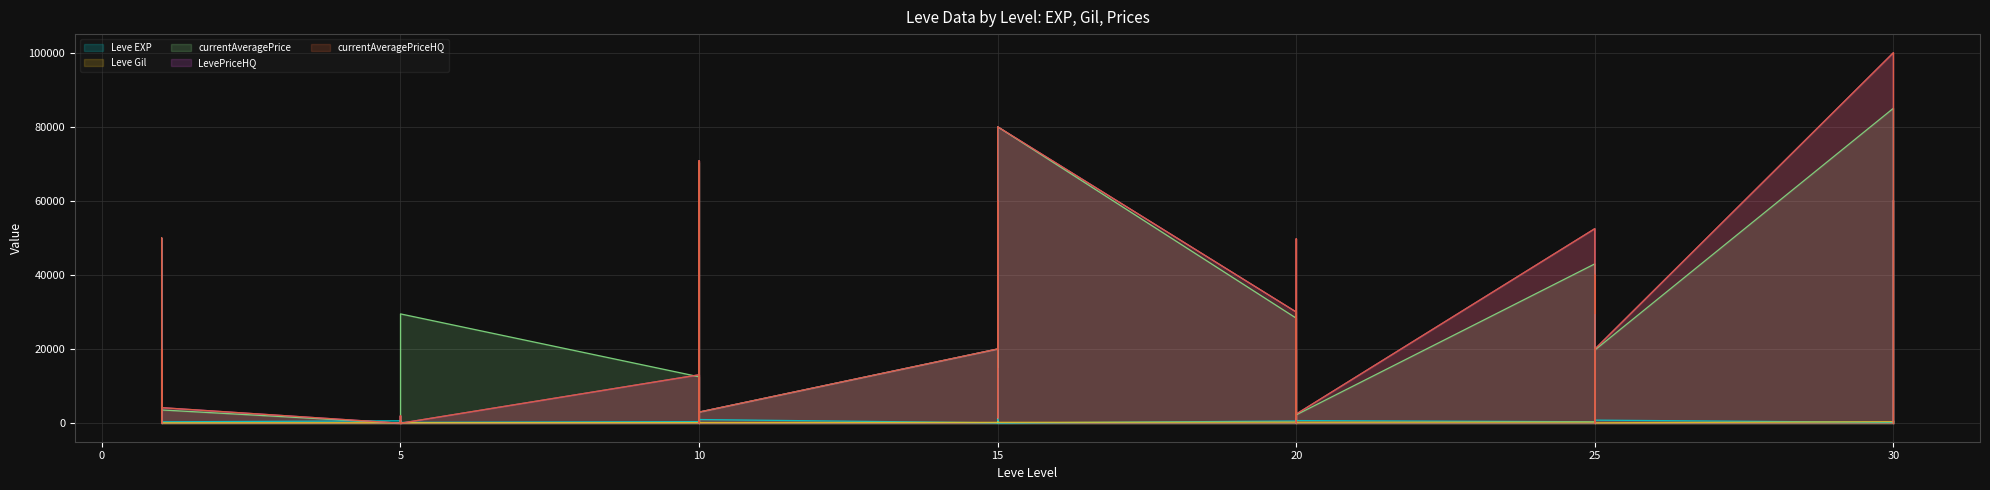

Where is Leve Gil nearest to the value 334?

25